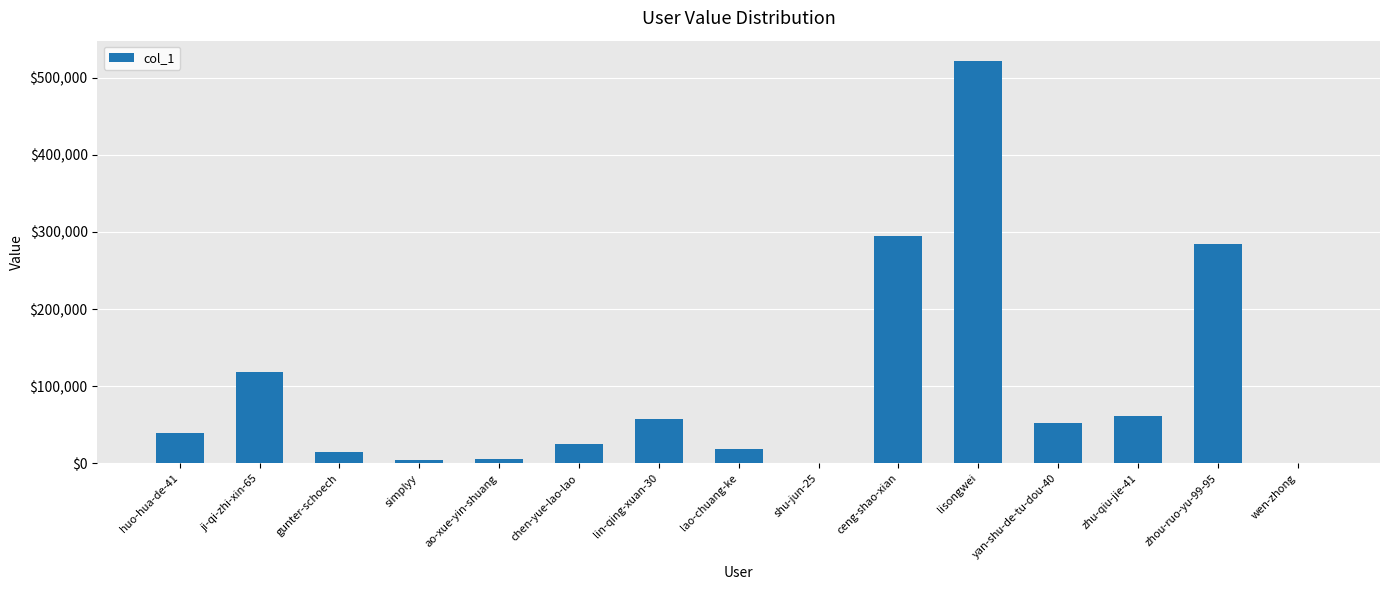

At which category does the chart reach its peak across all series?

lisongwei